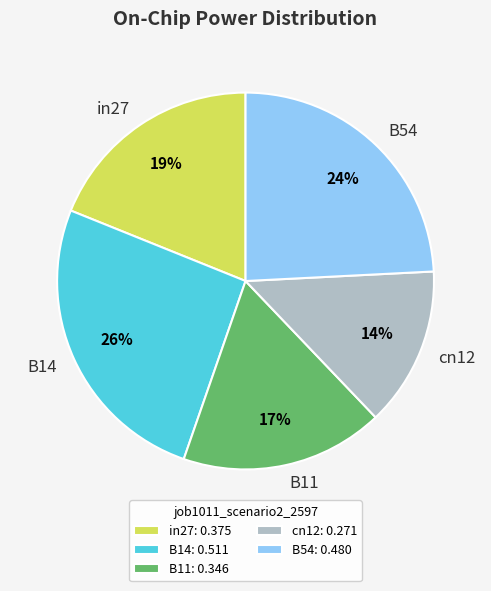

Is there any slice that represents more than half of the pie?

No